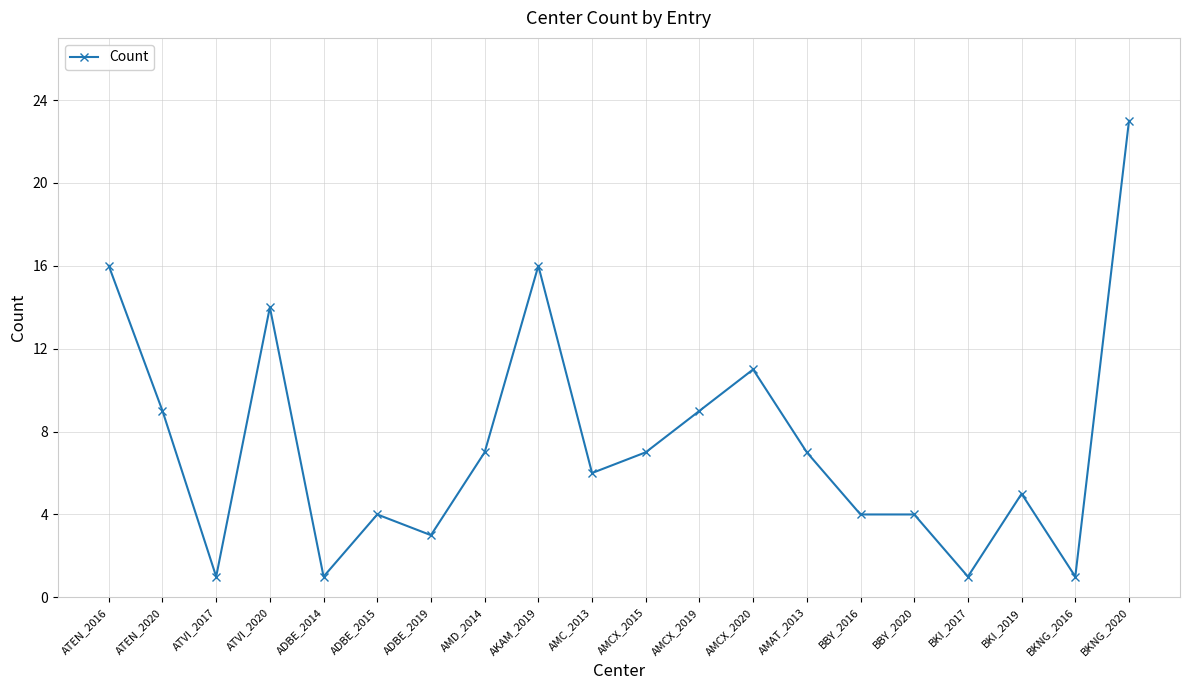

At which label does the data first exceed 7?

ATEN_2016